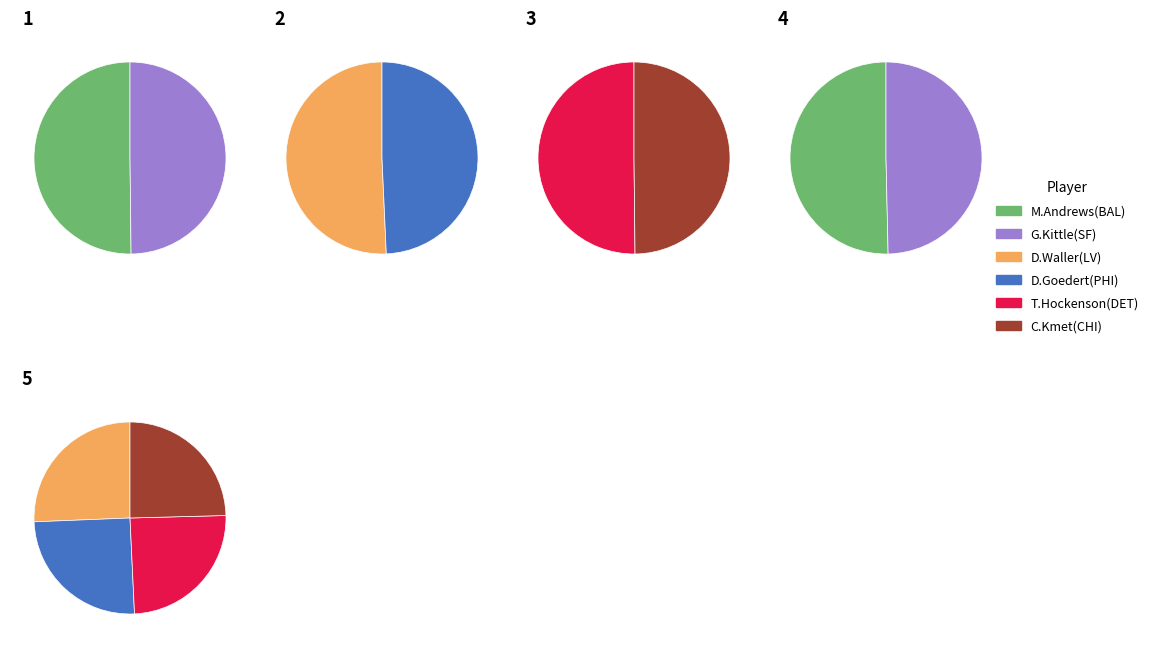

Is N.Fant(DEN) the majority of the pie?

No